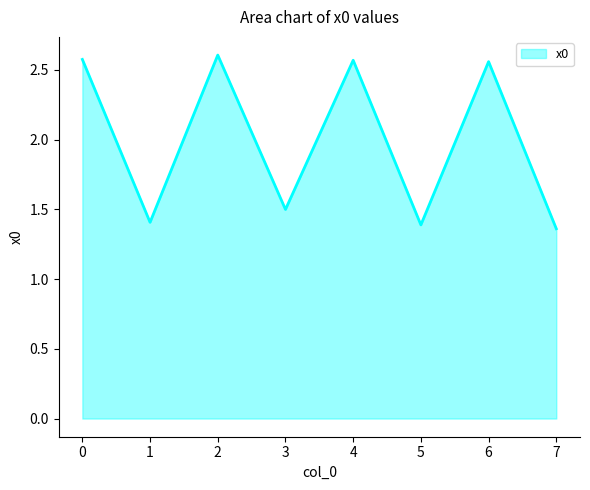

At which category does the data reach its first local peak?

2